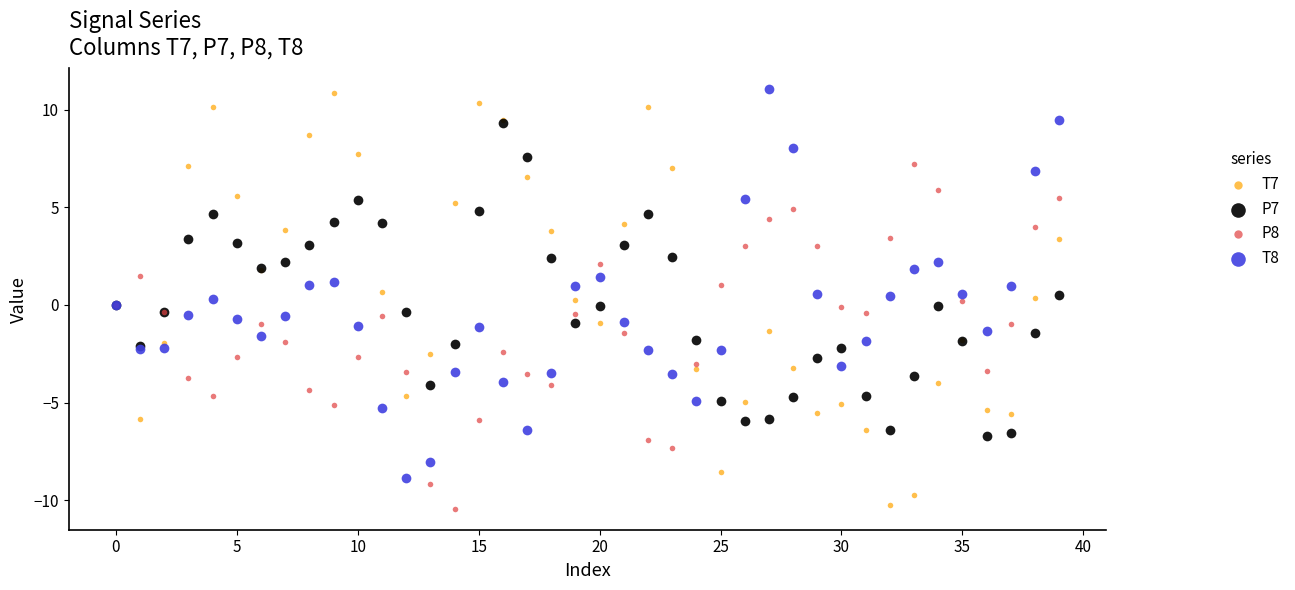

What are all the series names shown in the legend?

T7, P7, P8, T8